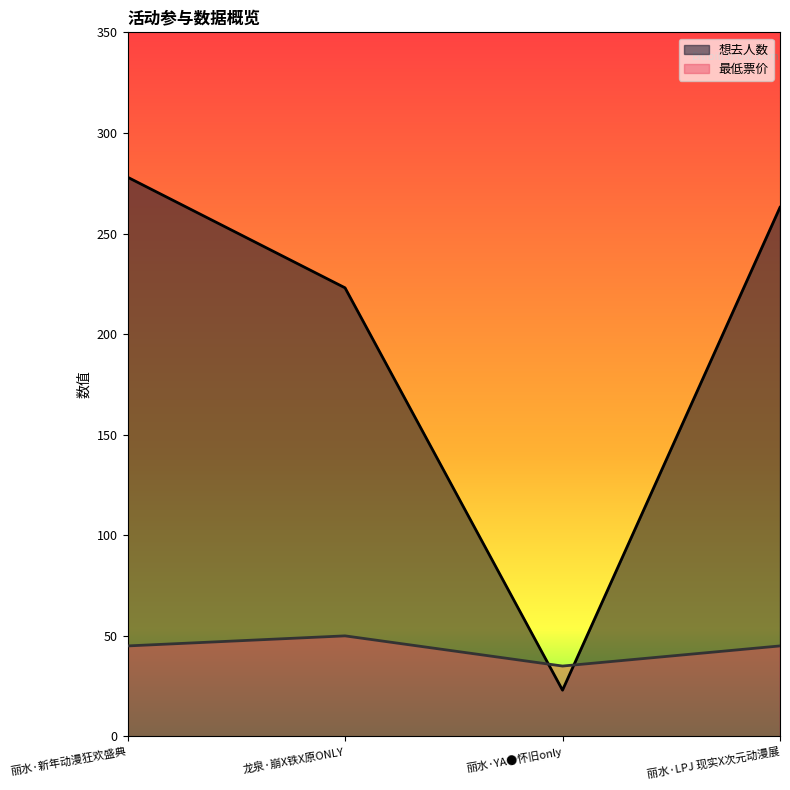

Reading right to left, extract all data points from this chart.

想去人数: 丽水·LPJ 现实X次元动漫展=263	丽水·YA●怀旧only=23	龙泉·崩X铁X原ONLY=223	丽水·新年动漫狂欢盛典=278
最低票价: 丽水·LPJ 现实X次元动漫展=45	丽水·YA●怀旧only=35	龙泉·崩X铁X原ONLY=50	丽水·新年动漫狂欢盛典=45